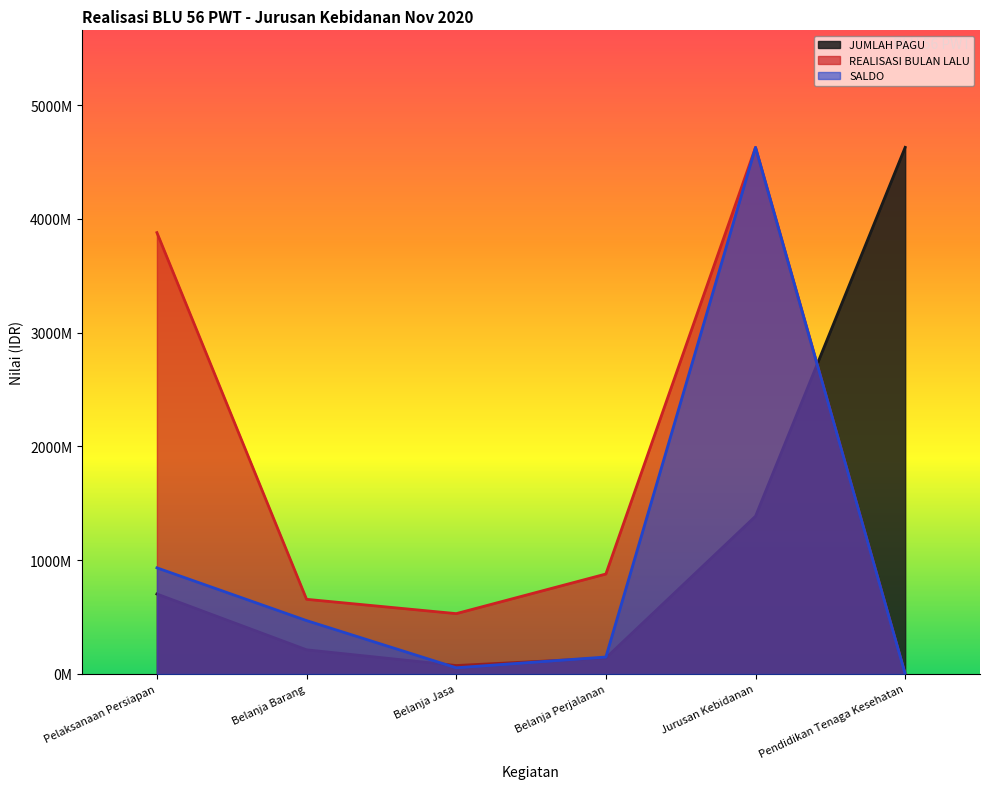

Reading right to left, extract all data points from this chart.

JUMLAH PAGU: Pendidikan Tenaga Kesehatan=4629599100.0	Jurusan Kebidanan=1386472500.0	Belanja Perjalanan=140467500.0	Belanja Jasa=74115000.0	Belanja Barang=212089500.0	Pelaksanaan Persiapan=702735300.0
REALISASI BULAN LALU: Pendidikan Tenaga Kesehatan=0.0	Jurusan Kebidanan=4629599100.0	Belanja Perjalanan=878530099.3	Belanja Jasa=530258884.7	Belanja Barang=656113921.5	Pelaksanaan Persiapan=3879987563.1
SALDO: Pendidikan Tenaga Kesehatan=0.0	Jurusan Kebidanan=4629599100.0	Belanja Perjalanan=148937150.4	Belanja Jasa=54274068.7	Belanja Barang=469131106.0	Pelaksanaan Persiapan=932807668.1